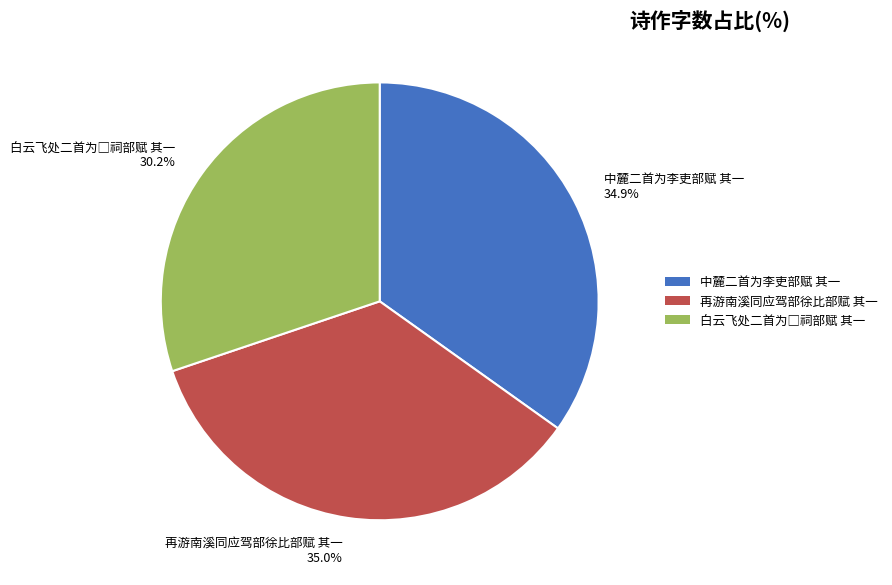

Is there any slice that represents more than half of the pie?

No